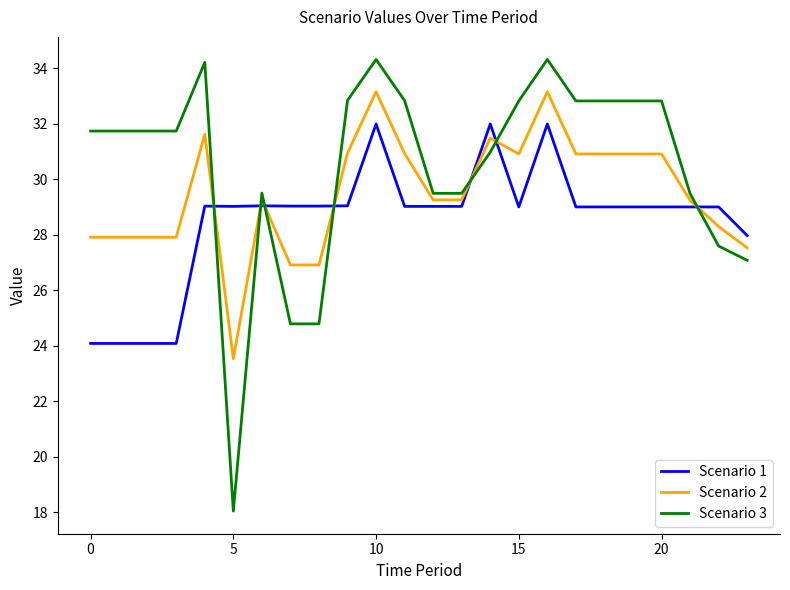

How many intersections are there between Scenario 3 and Scenario 1?

7